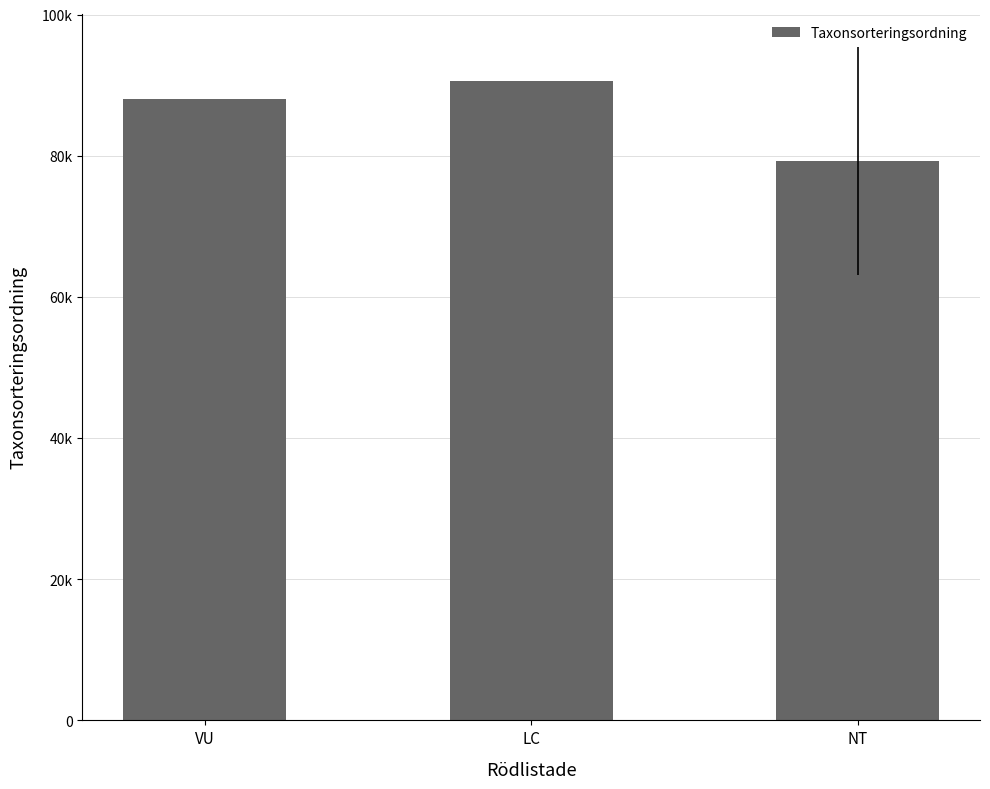

What is the label of the 1st bar from the right?

NT